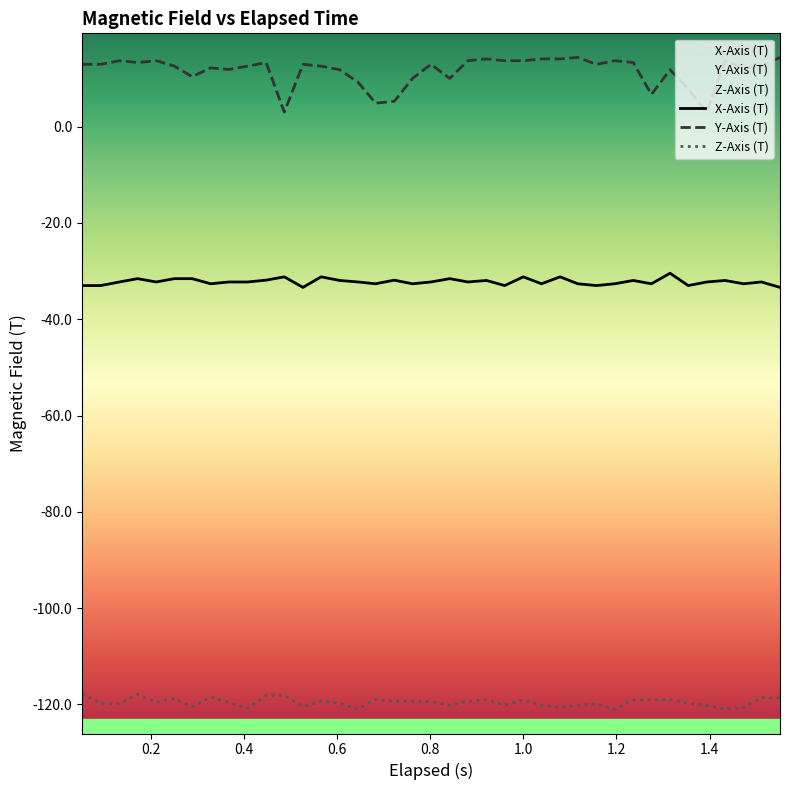

What is the difference between the maximum and minimum values in the Y-Axis (T) series?

11.4